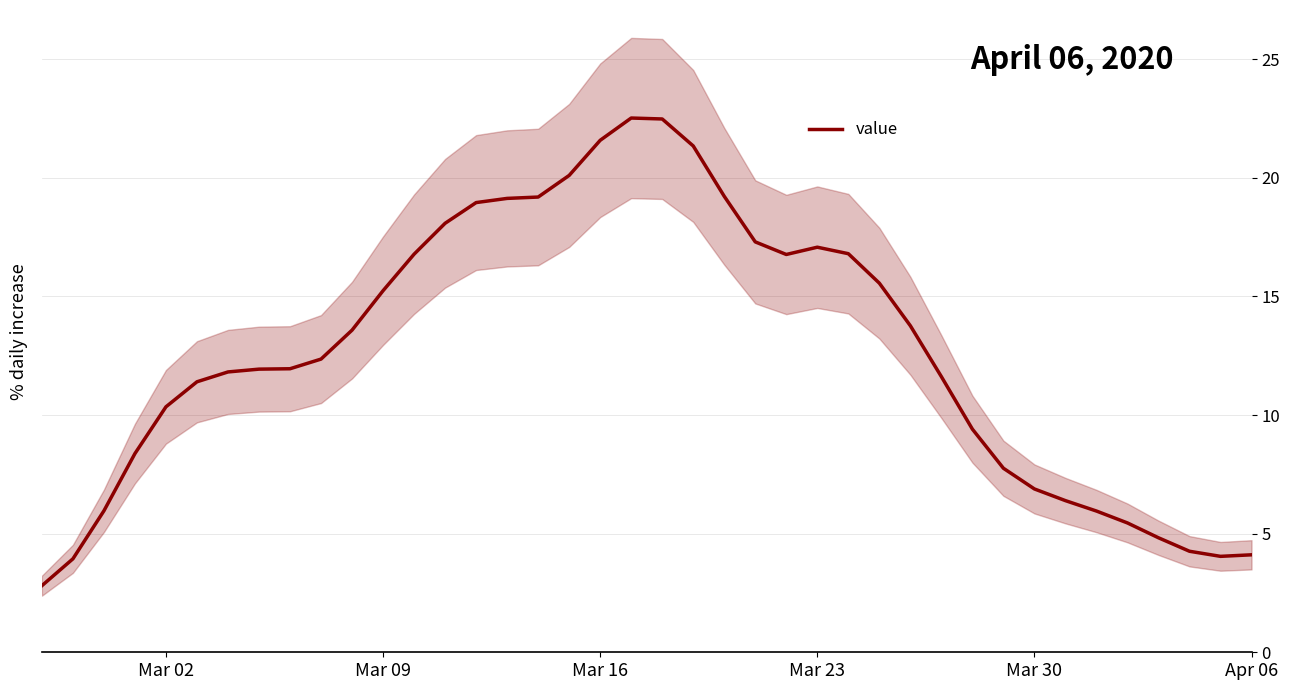

What is the sum of all values?

507.0